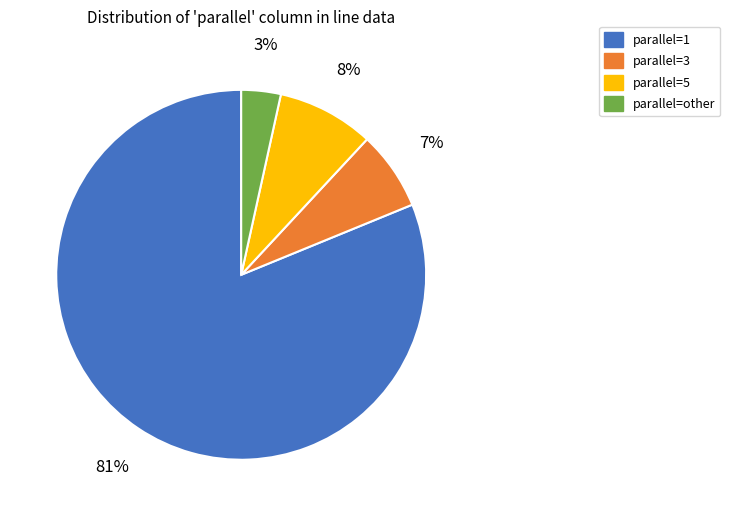

Is it true that parallel=5 is 8% of the pie?

True